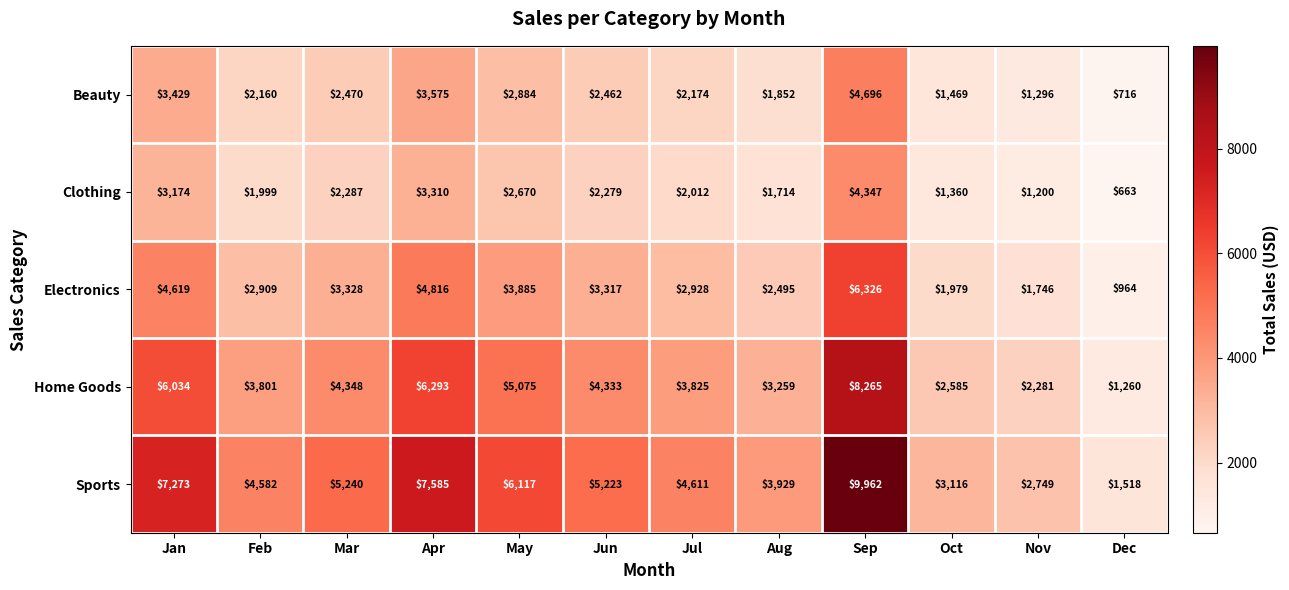

Which label corresponds to the smallest value in the chart?

Dec